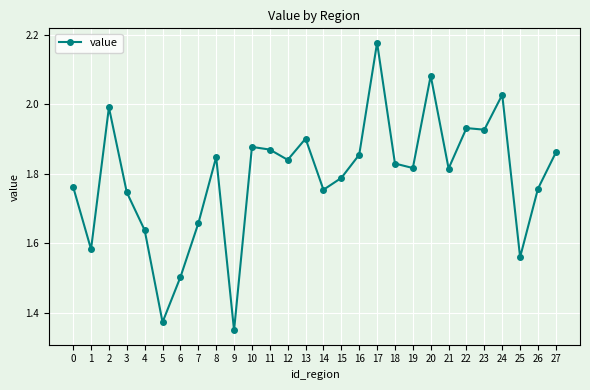

What is the change in value from 20 to 26?

-0.3